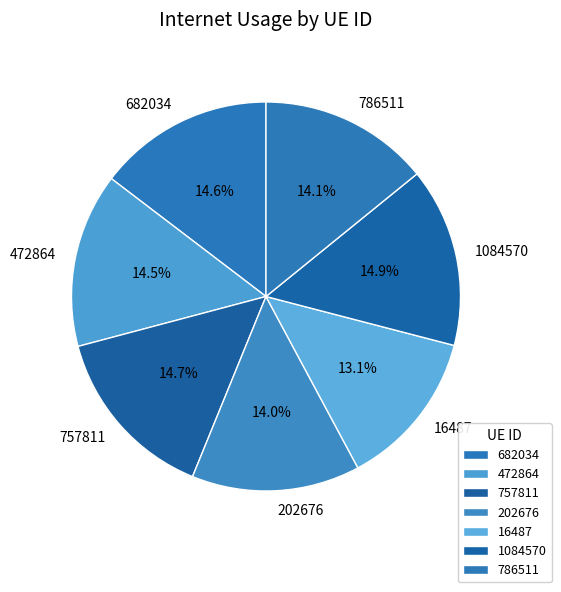

Does 786511 represent more than half of the total?

No